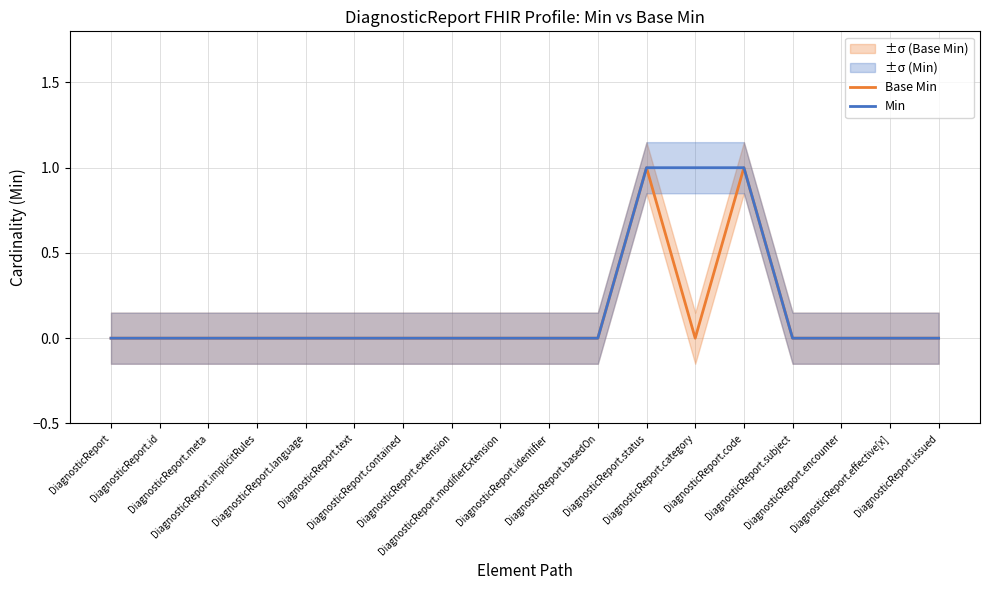

True or false: Base Min and Min cross at least once.

False